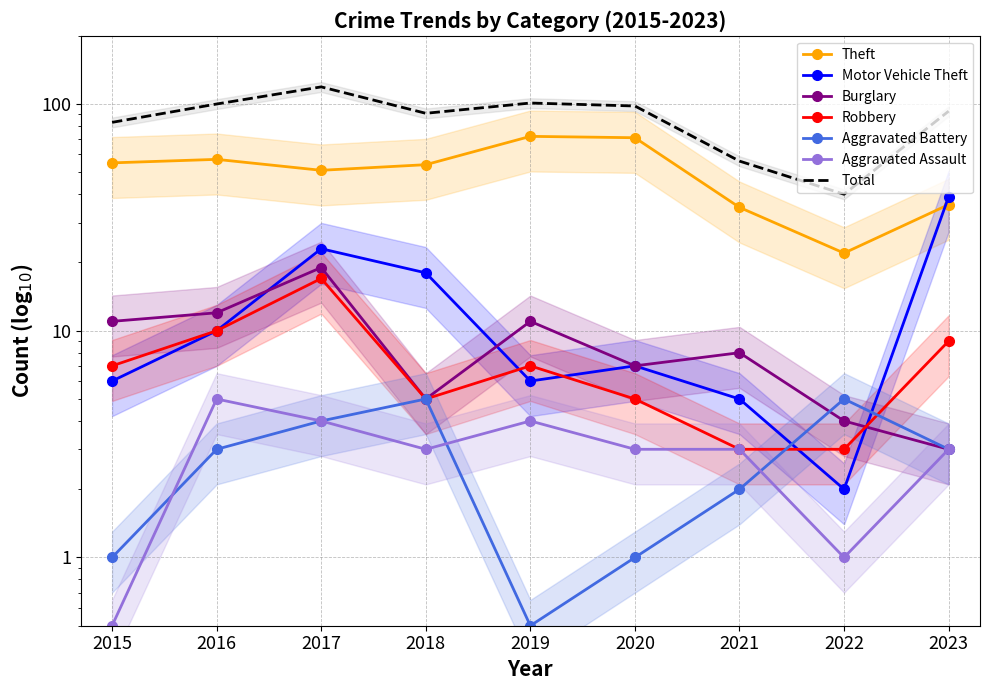

Reading left to right, extract all data points from this chart.

Theft: 2015=55.0	2016=57.0	2017=51.0	2018=54.0	2019=72.0	2020=71.0	2021=35.0	2022=22.0	2023=36.0
Motor Vehicle Theft: 2015=6.0	2016=10.0	2017=23.0	2018=18.0	2019=6.0	2020=7.0	2021=5.0	2022=2.0	2023=39.0
Burglary: 2015=11.0	2016=12.0	2017=19.0	2018=5.0	2019=11.0	2020=7.0	2021=8.0	2022=4.0	2023=3.0
Robbery: 2015=7.0	2016=10.0	2017=17.0	2018=5.0	2019=7.0	2020=5.0	2021=3.0	2022=3.0	2023=9.0
Aggravated Battery: 2015=1.0	2016=3.0	2017=4.0	2018=5.0	2019=0.5	2020=1.0	2021=2.0	2022=5.0	2023=3.0
Aggravated Assault: 2015=0.5	2016=5.0	2017=4.0	2018=3.0	2019=4.0	2020=3.0	2021=3.0	2022=1.0	2023=3.0